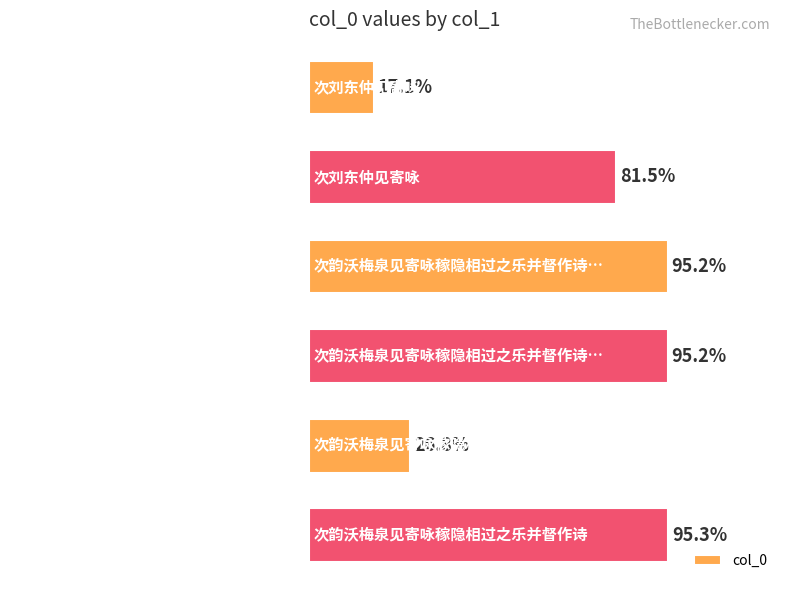

Are the bars grouped side by side (vs. stacked)?

No